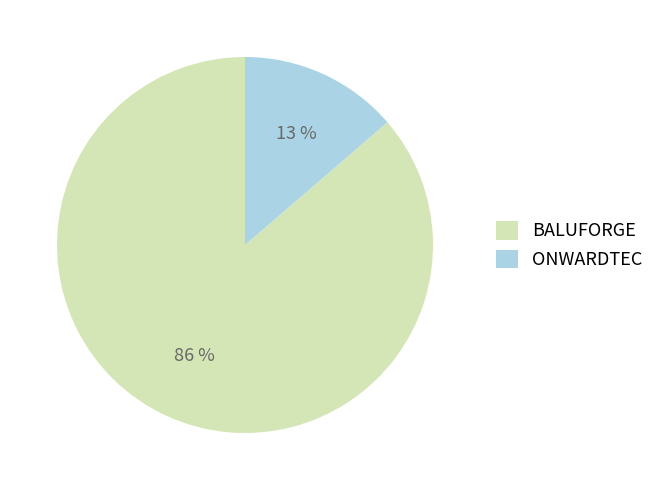

How many slices are in this pie chart?

2